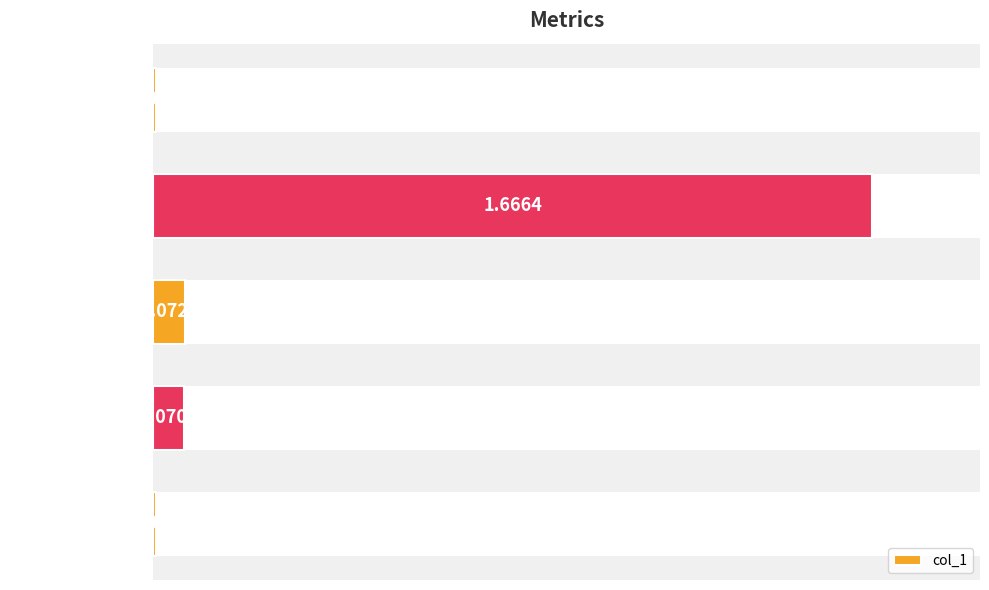

What is the sum of all values?

1.8